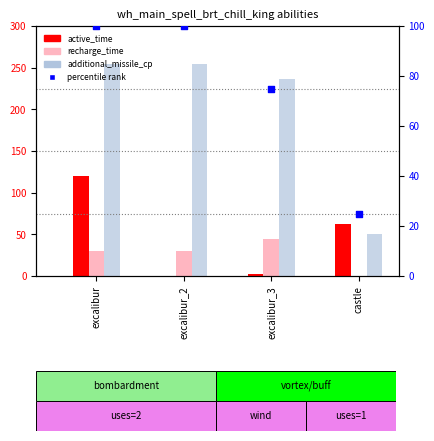

At which category is the sum across all series the highest?

excalibur